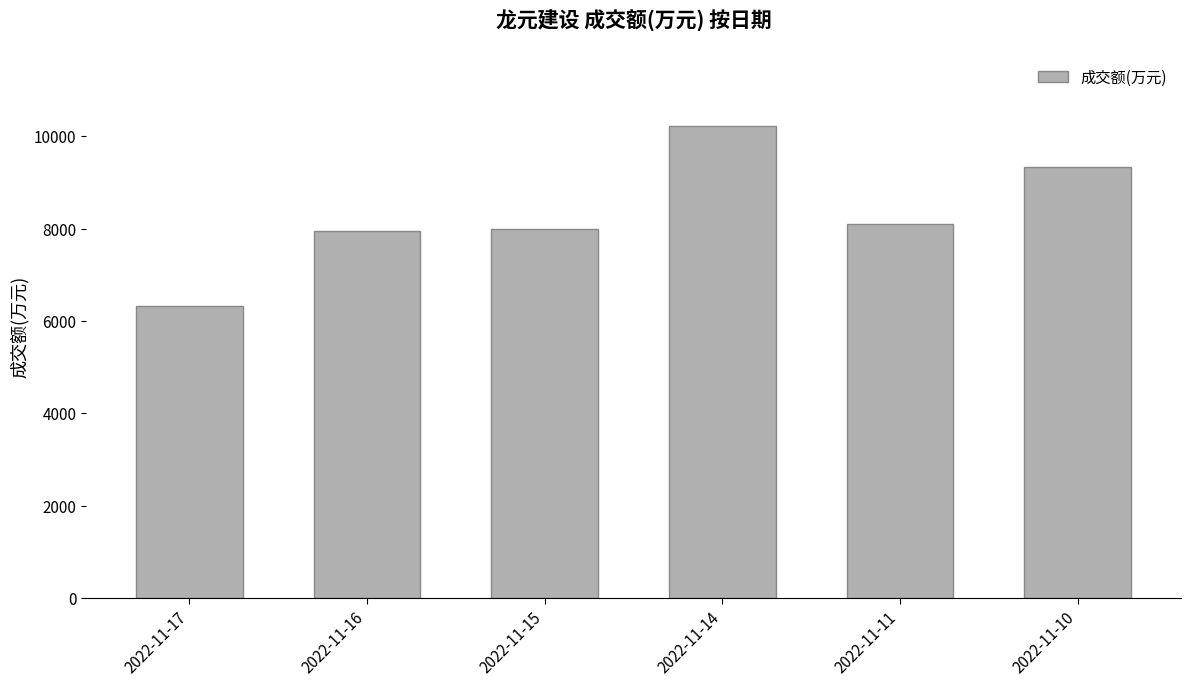

What is the change in value from 2022-11-17 to 2022-11-14?

+3893